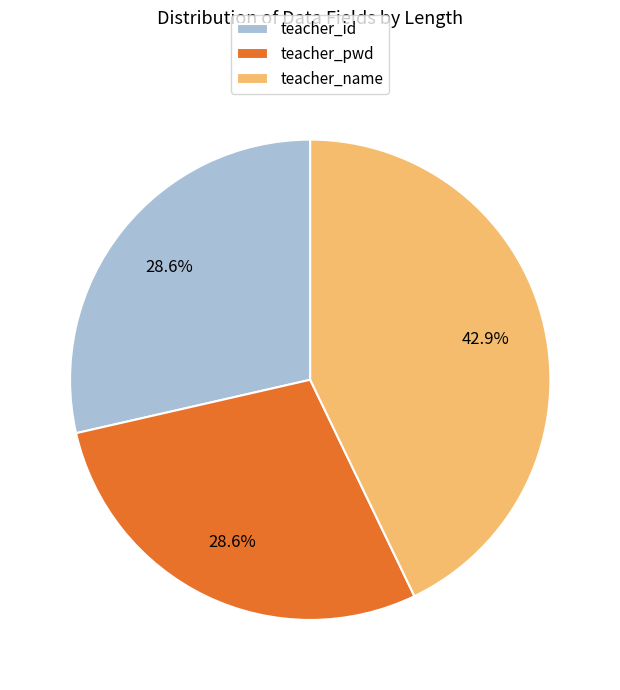

What is the largest slice in the pie chart?

teacher_name